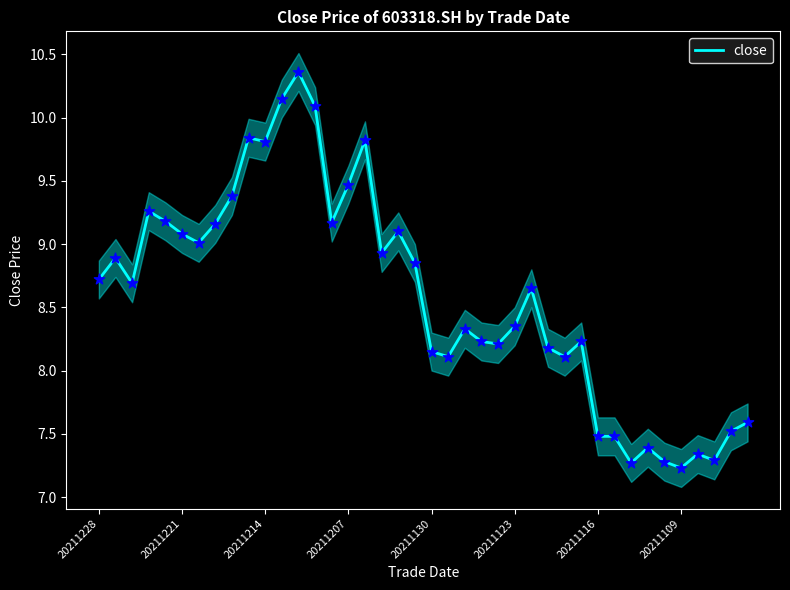

The value of close at 20211228 is 3.5. True or false?

False